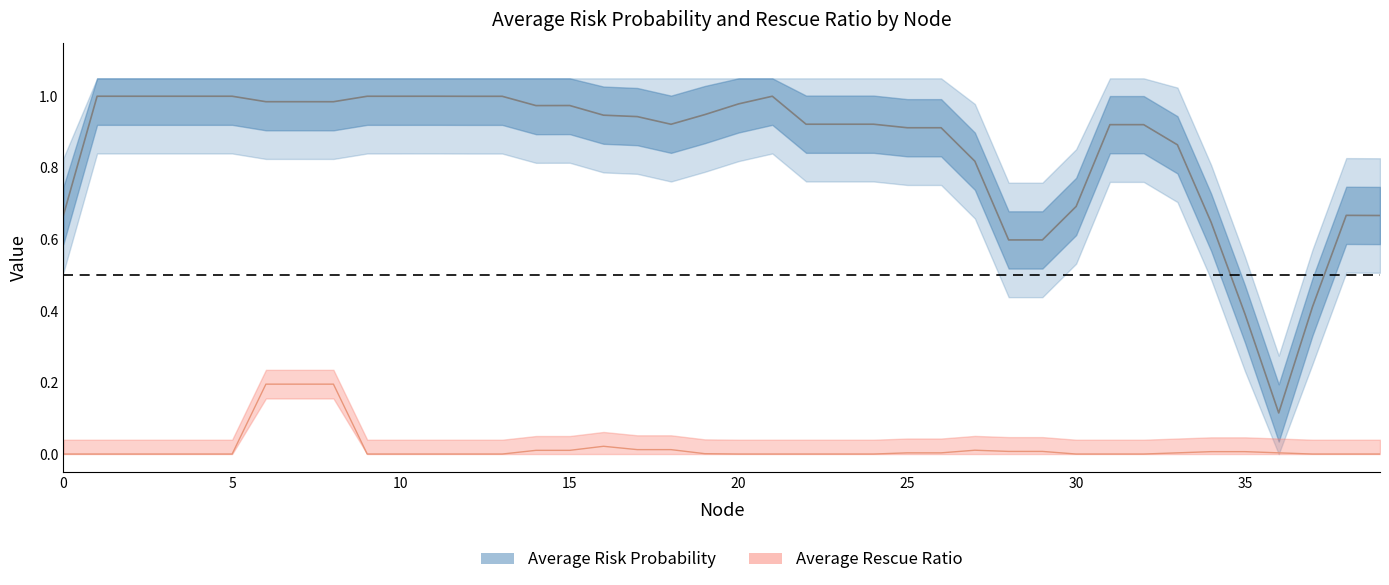

Is it true that Average Risk Probability equals 0.9 at 18?

True